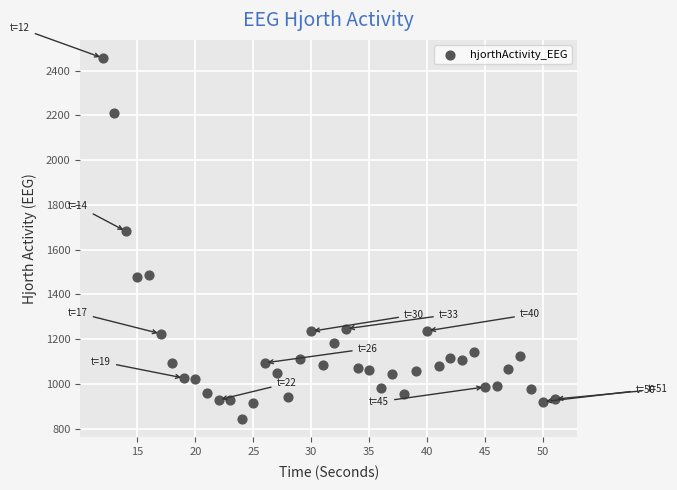

What Y value in the scatter plot is closest to 1649?

1682.4